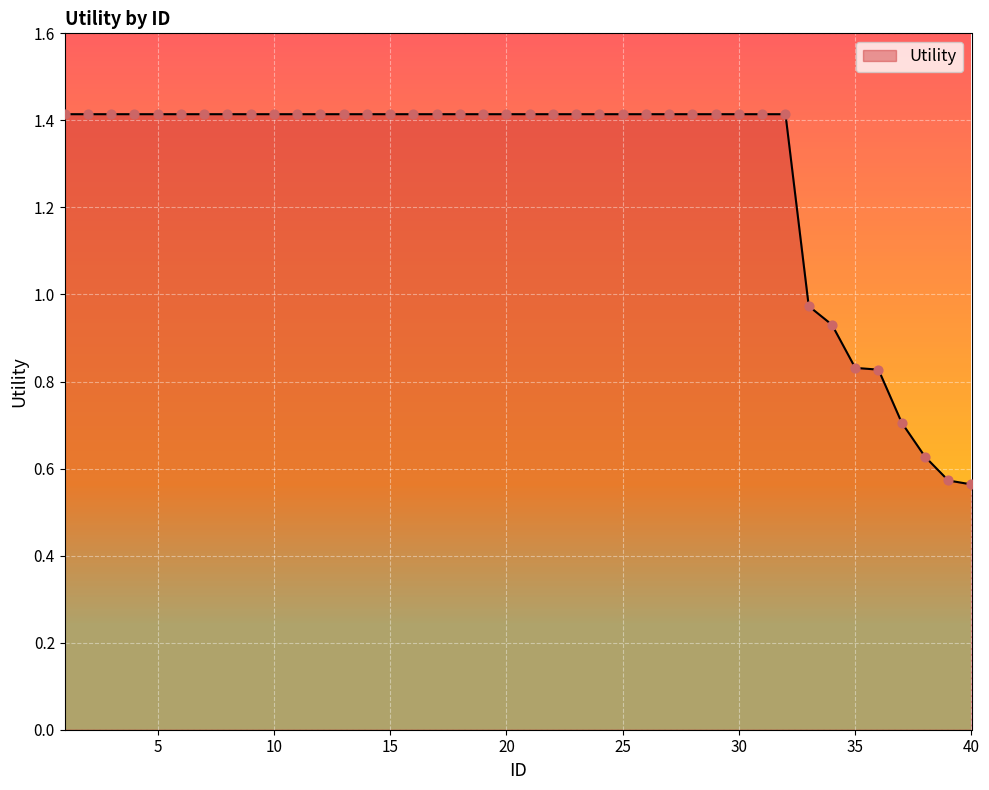

Which has a higher value, 40 or 27?

27